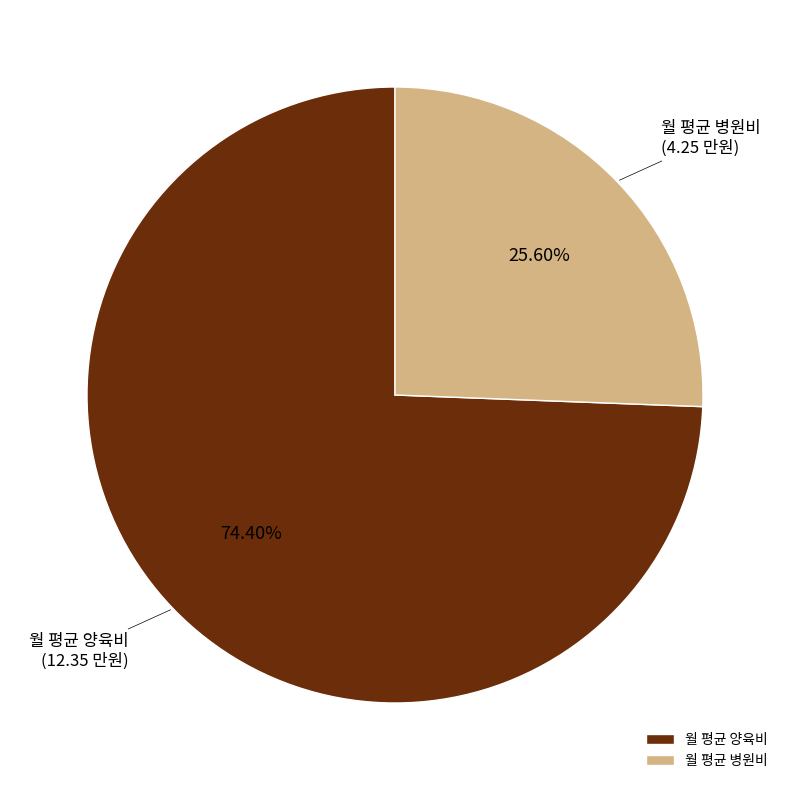

To the nearest percent, what is the difference between the largest and smallest slice percentages?

49%